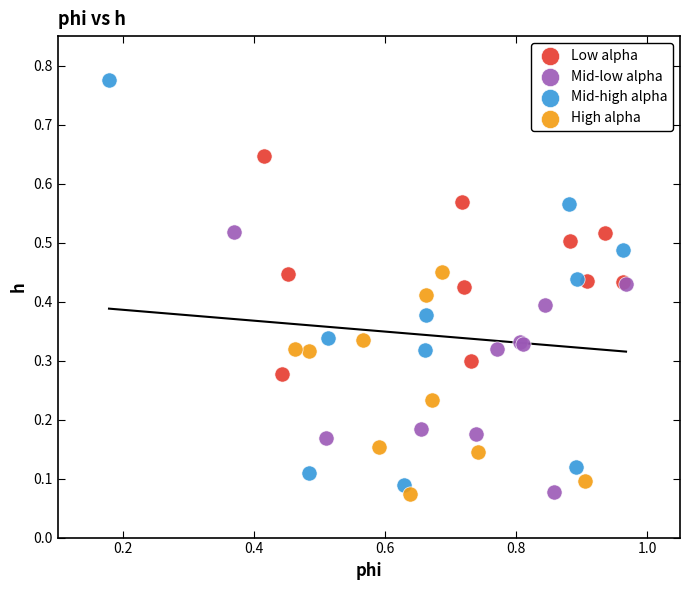

Which series reaches the maximum Y coordinate?

Mid-high alpha